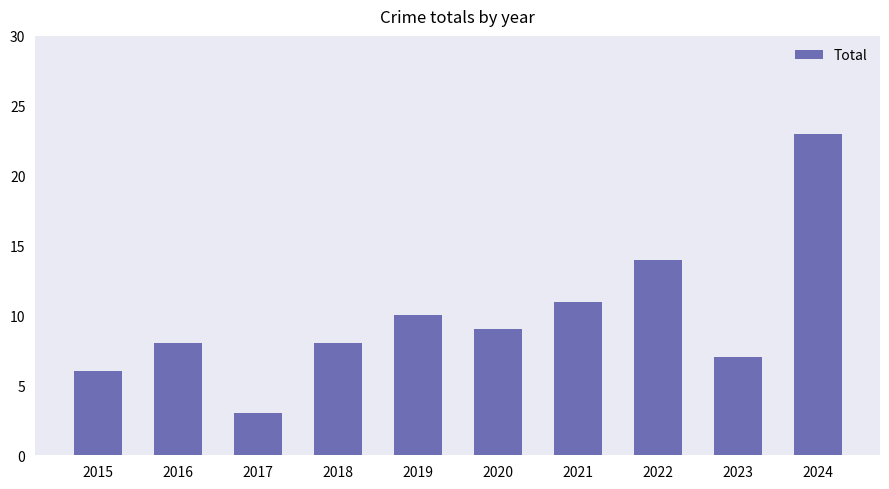

The value at 2017 is 5. True or false?

False